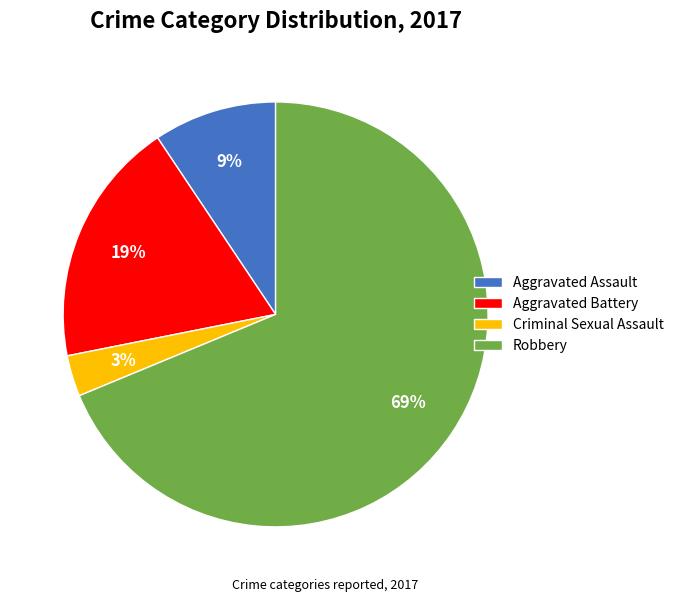

How many slices are in this pie chart?

4